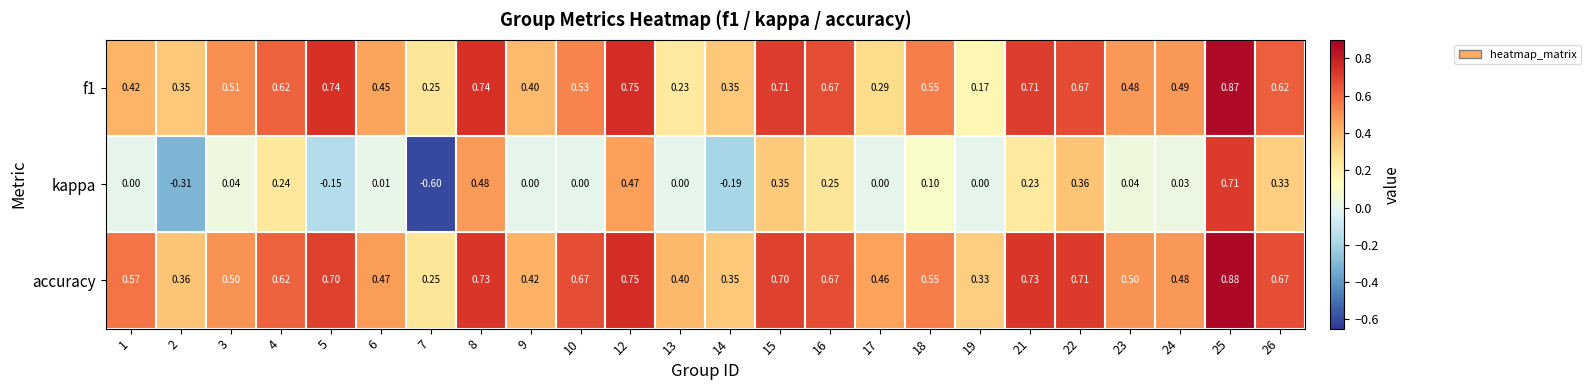

Which series has the largest range (max minus min)?

kappa